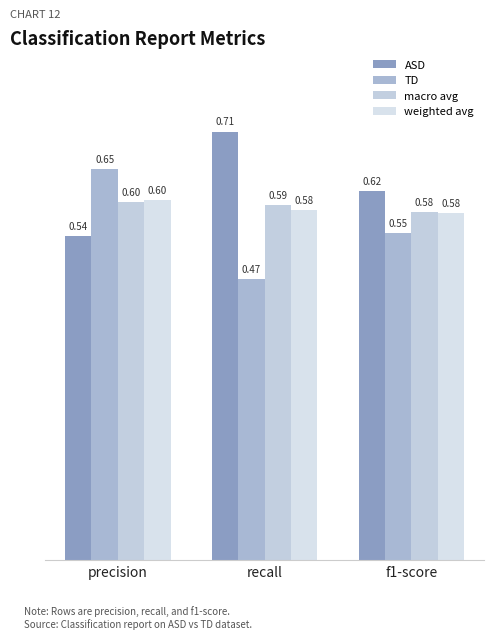

Are the bars horizontal?

No